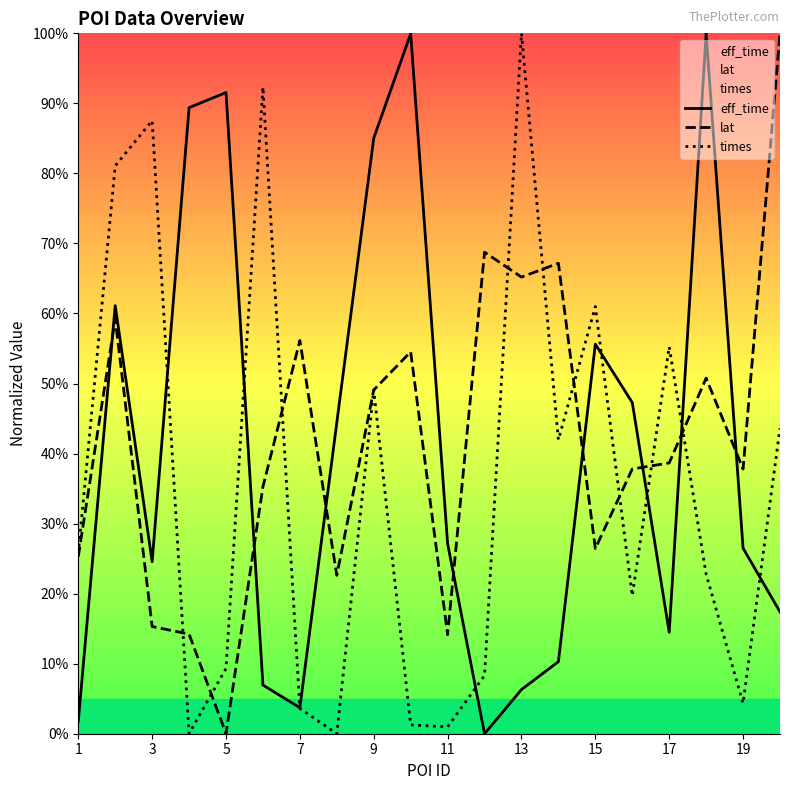

Does the chart display data point markers on the line(s)?

No